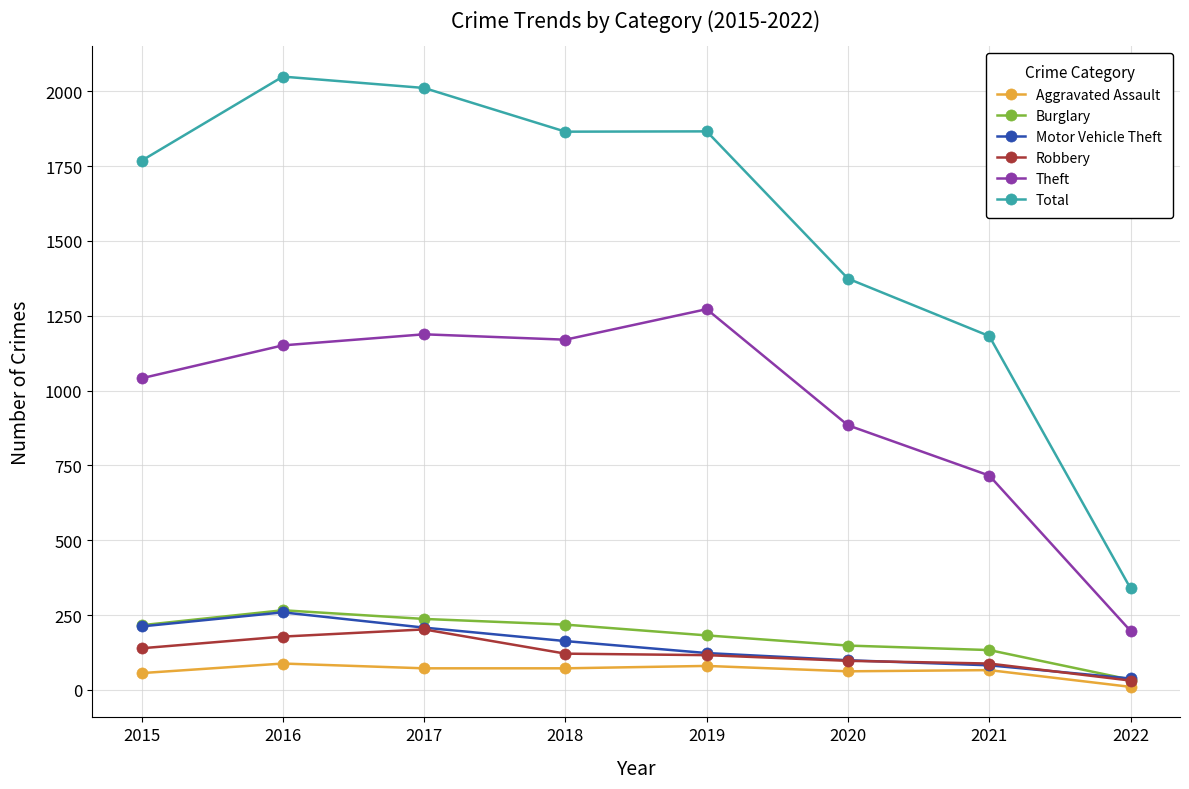

The value of Burglary at 2021 is 234. True or false?

False